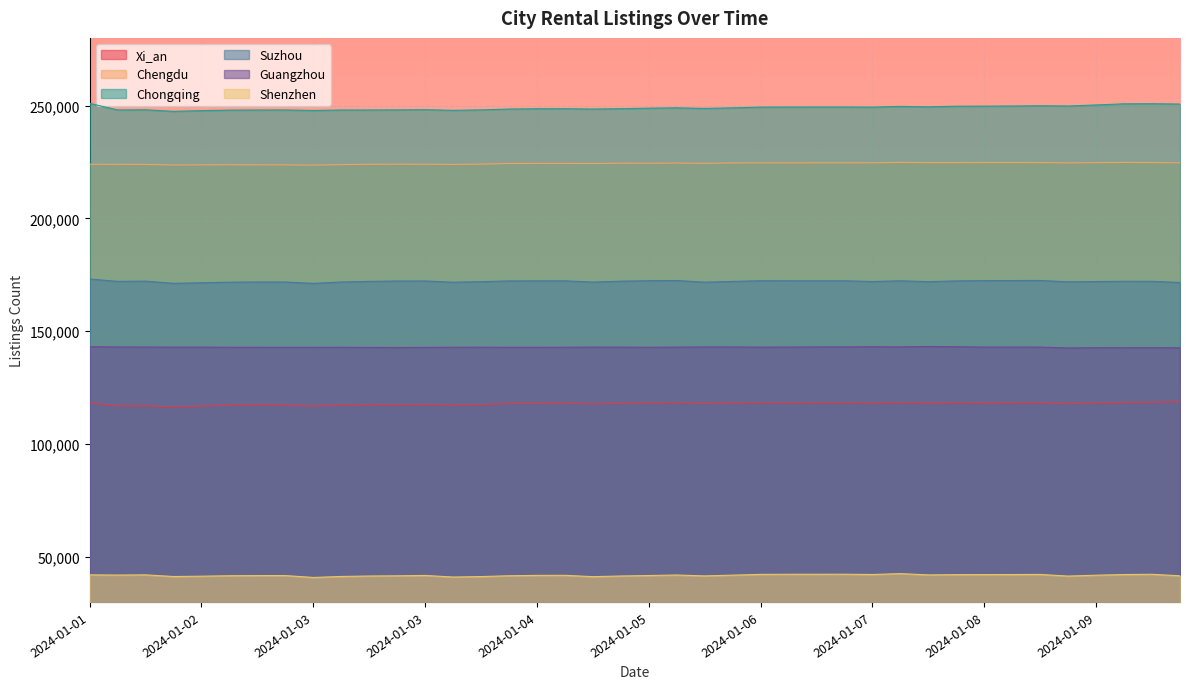

Which series has the largest range (max minus min)?

Chongqing